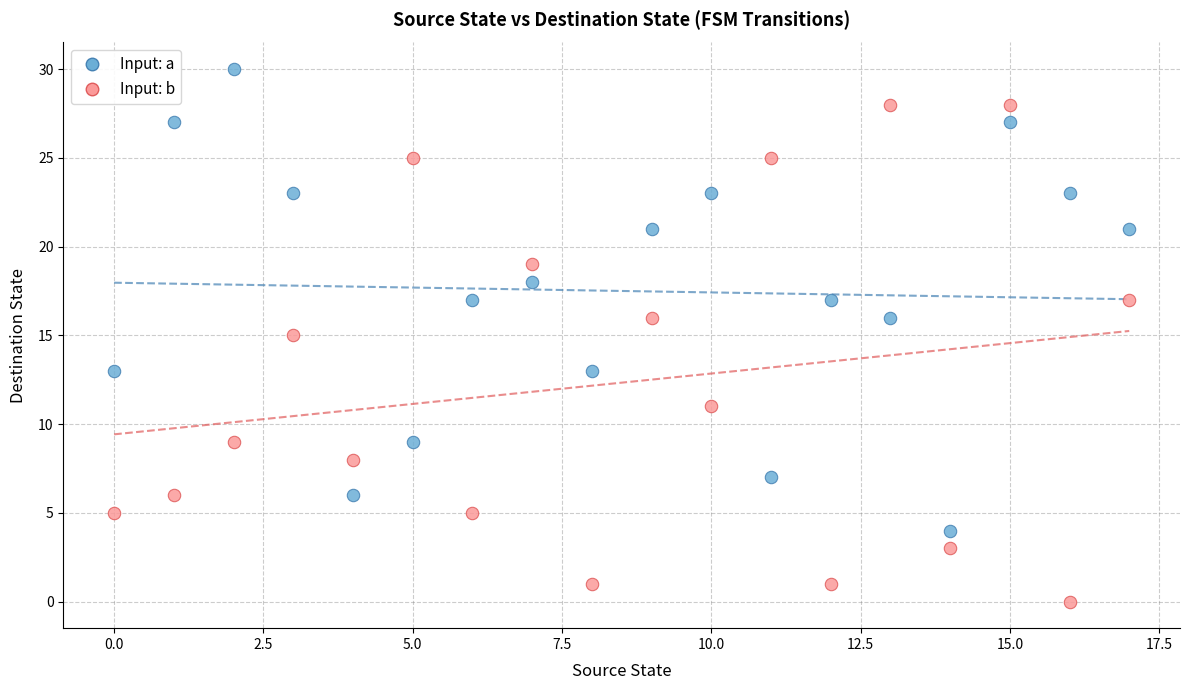

Which series contains the lowest Y value?

Input: b